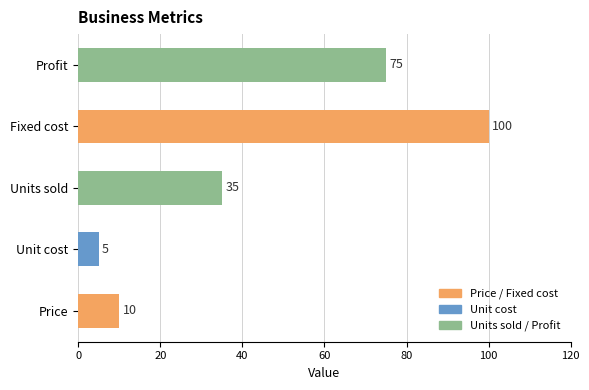

How many values are below 35?

2